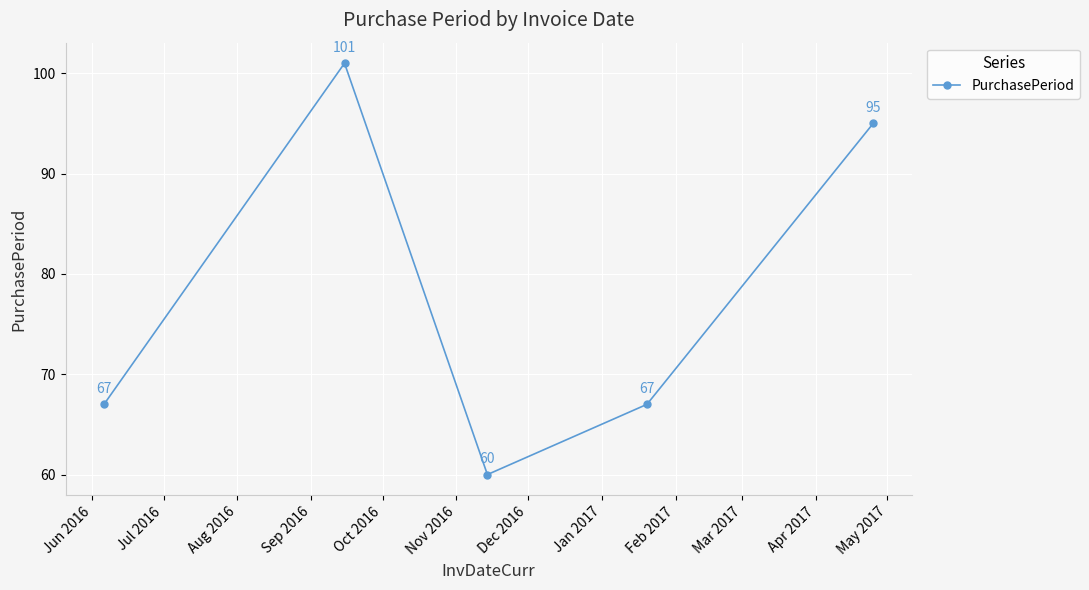

What is the value of the 5th point from the left?

95